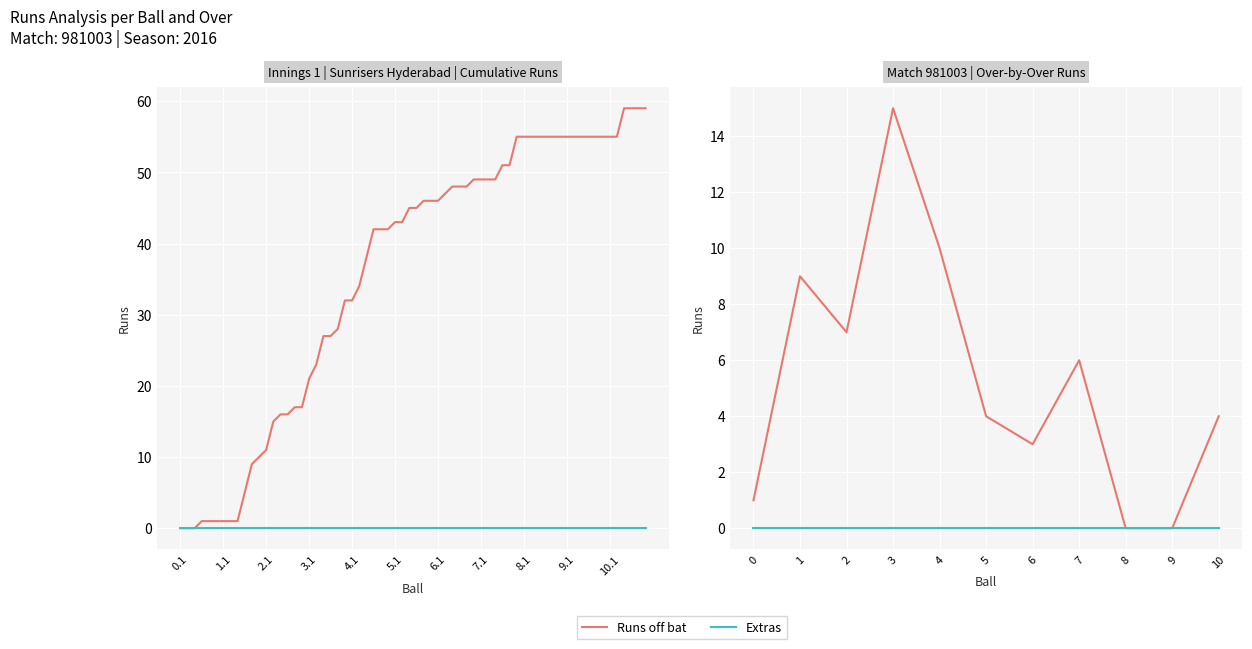

Rank the series by their maximum value, from lowest to highest.

Extras, Runs off bat